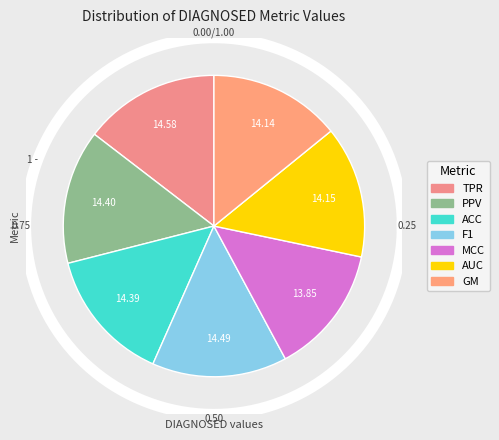

To the nearest percent, what is the difference between the largest and smallest slice percentages?

1%